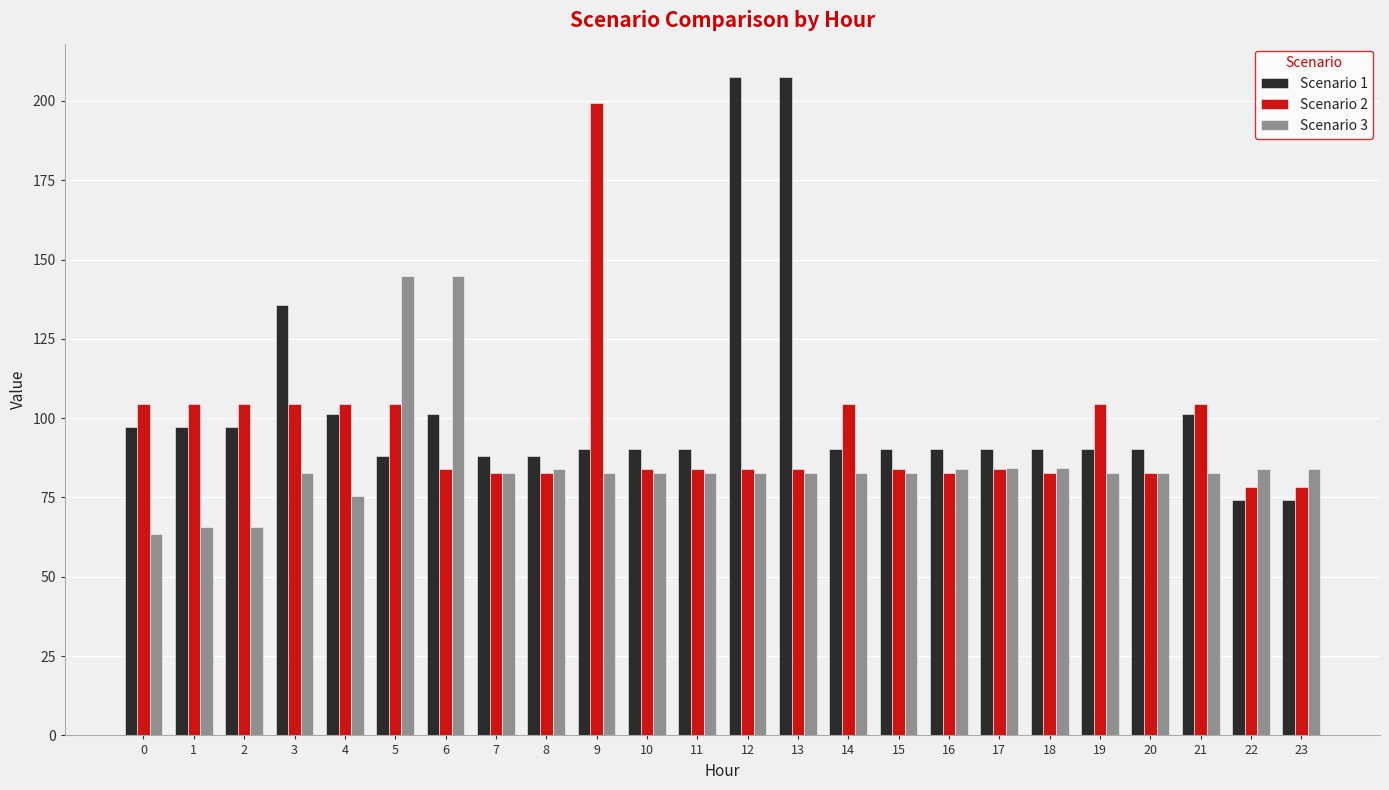

The Scenario 1 series shows 90.2 at 10. True or false?

True